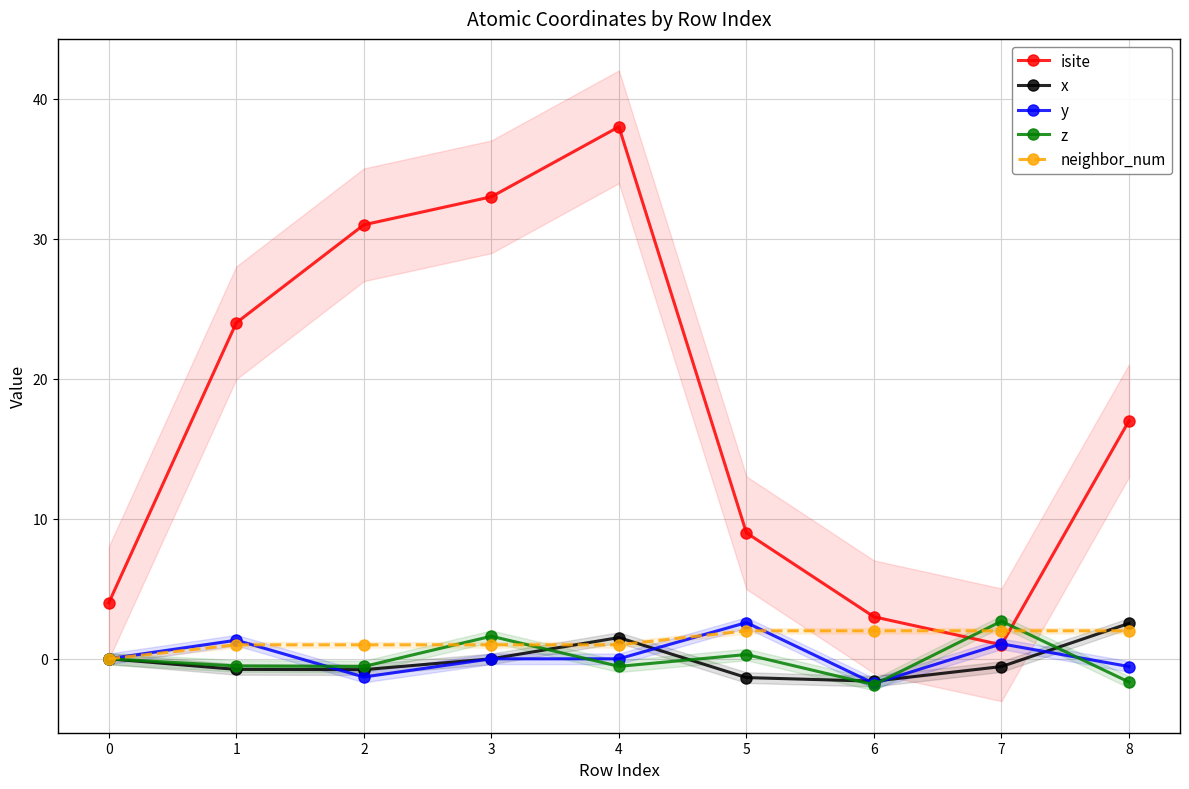

What is the average value of the z series?

-0.1